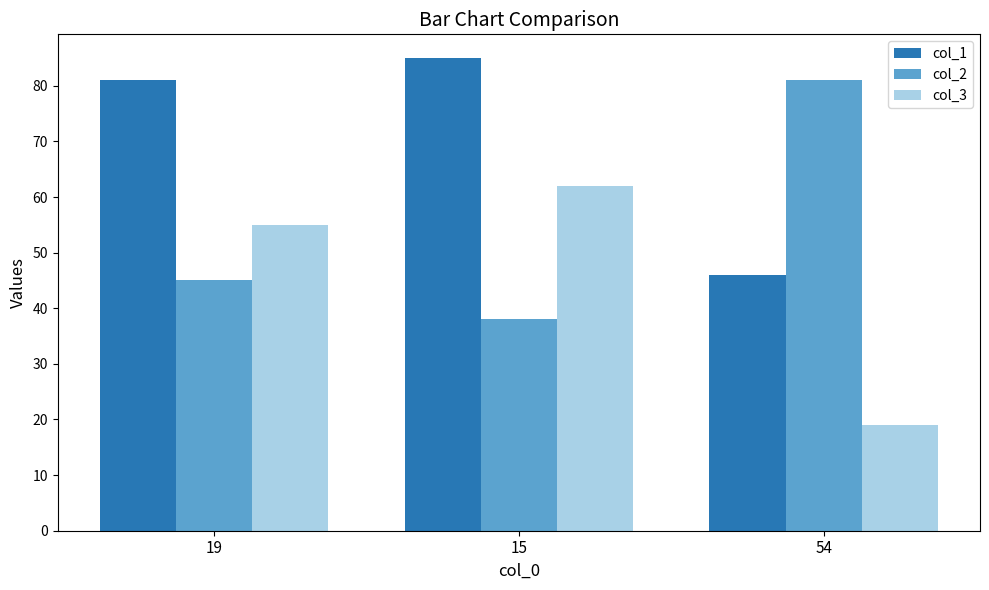

What is the difference between the maximum and second lowest values in the col_2 series?

36